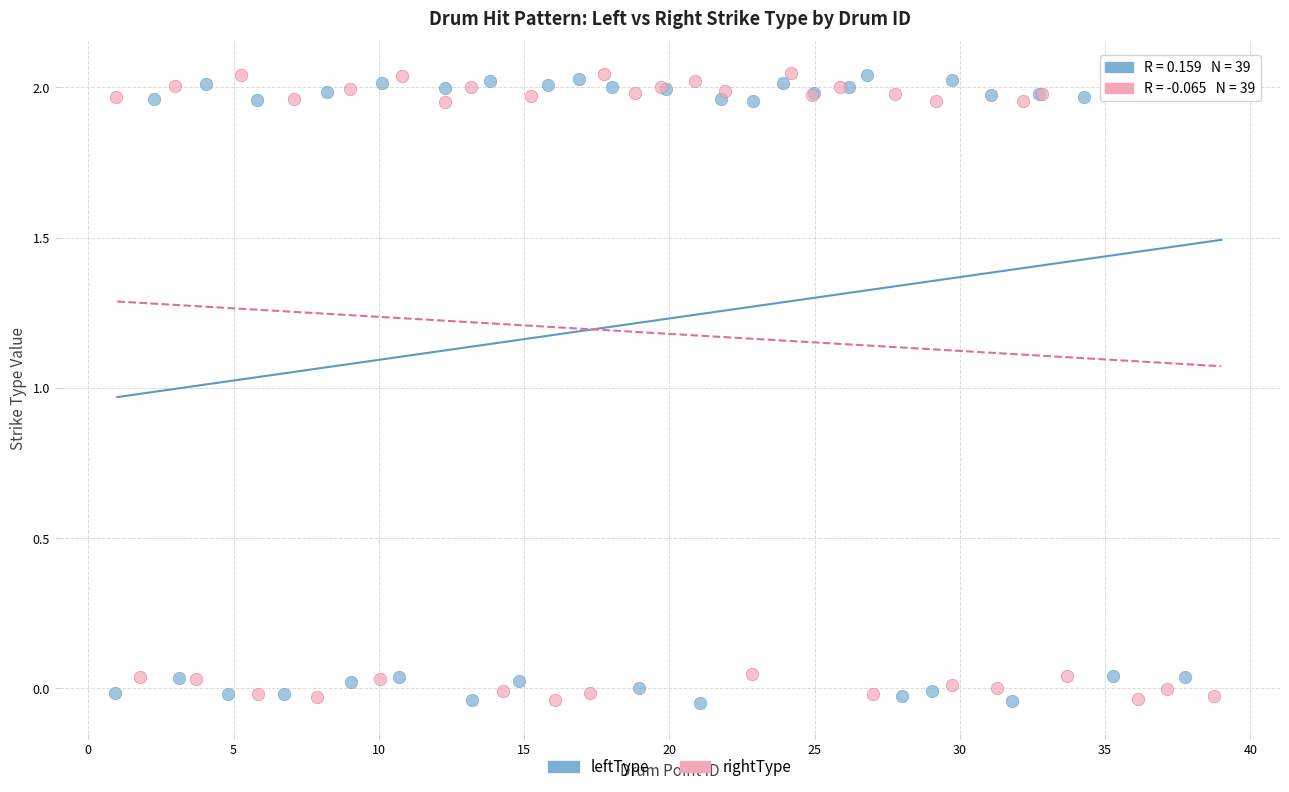

What are all the series names shown in the legend?

leftType, rightType